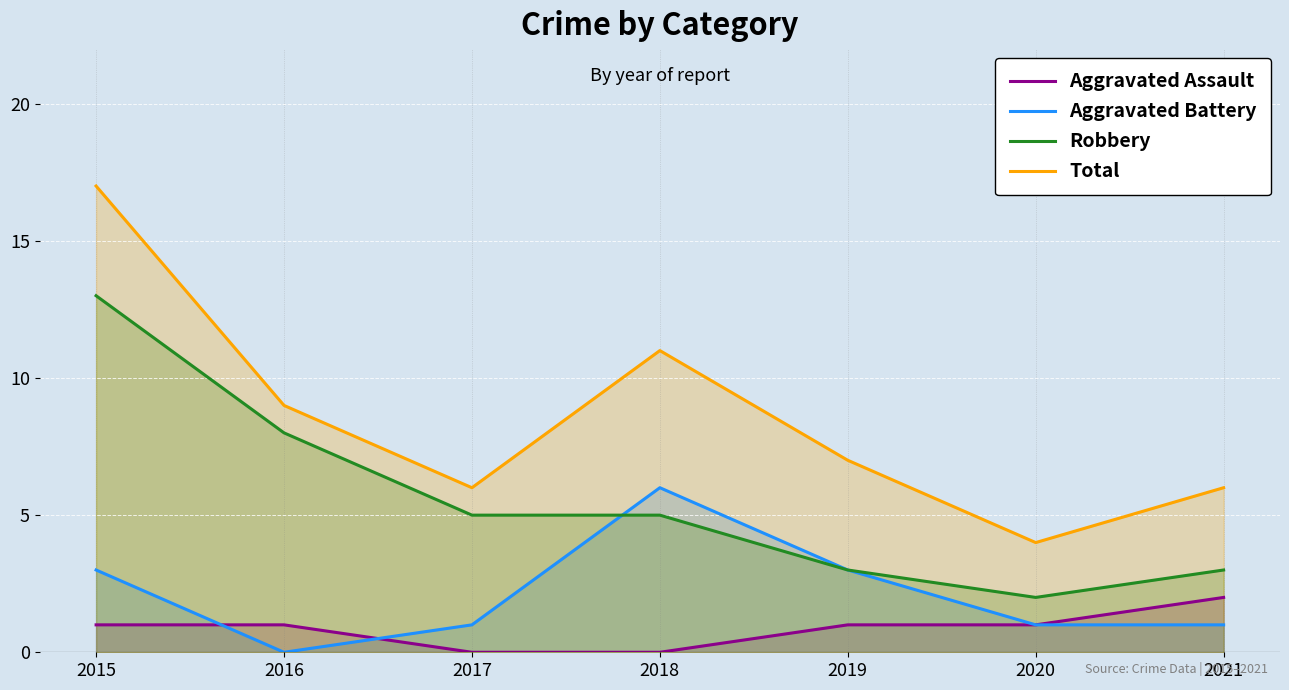

At how many categories does at least one series exceed 4?

6